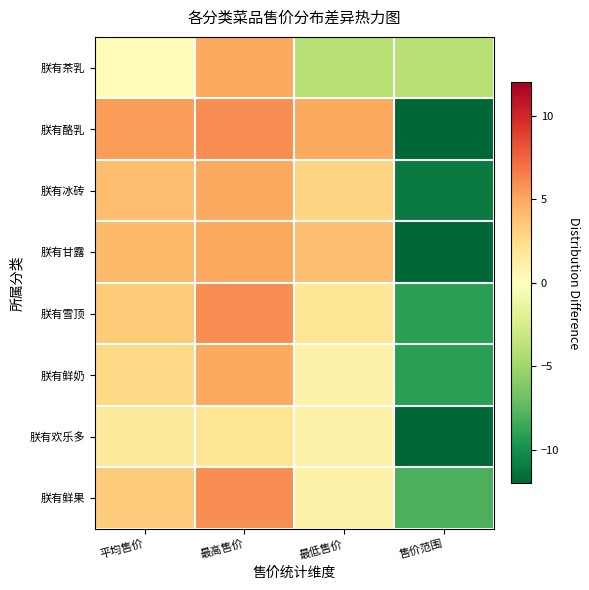

Reading left to right, transcribe all the data shown in this chart.

朕有茶乳: 平均售价=0.2	最高售价=5.0	最低售价=-4.0	售价范围=-4.0
朕有酪乳: 平均售价=5.4	最高售价=6.0	最低售价=5.0	售价范围=-12.0
朕有冰砖: 平均售价=4.0	最高售价=5.0	最低售价=3.0	售价范围=-11.0
朕有甘露: 平均售价=4.2	最高售价=5.0	最低售价=4.0	售价范围=-12.0
朕有雪顶: 平均售价=3.5	最高售价=6.0	最低售价=2.0	售价范围=-9.0
朕有鲜奶: 平均售价=2.6	最高售价=5.0	最低售价=1.0	售价范围=-9.0
朕有欢乐多: 平均售价=1.6	最高售价=2.0	最低售价=1.0	售价范围=-12.0
朕有鲜果: 平均售价=3.3	最高售价=6.0	最低售价=1.0	售价范围=-8.0